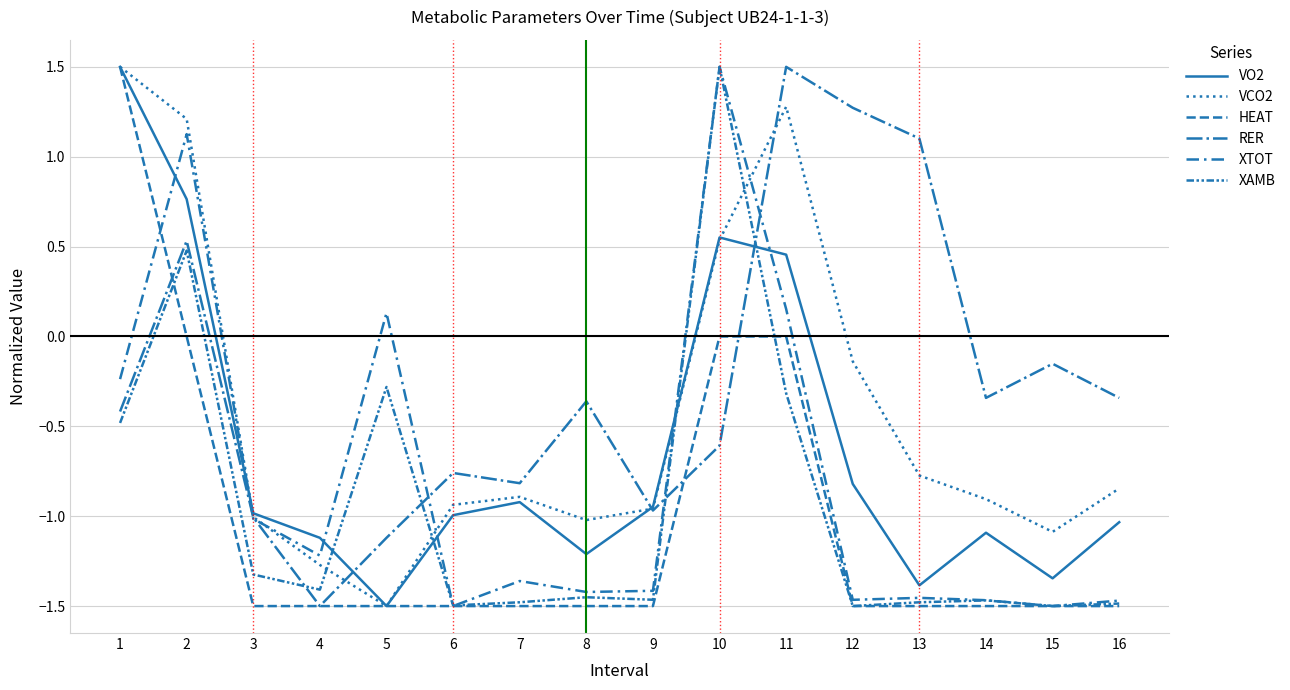

Which series has the largest total across all categories?

RER